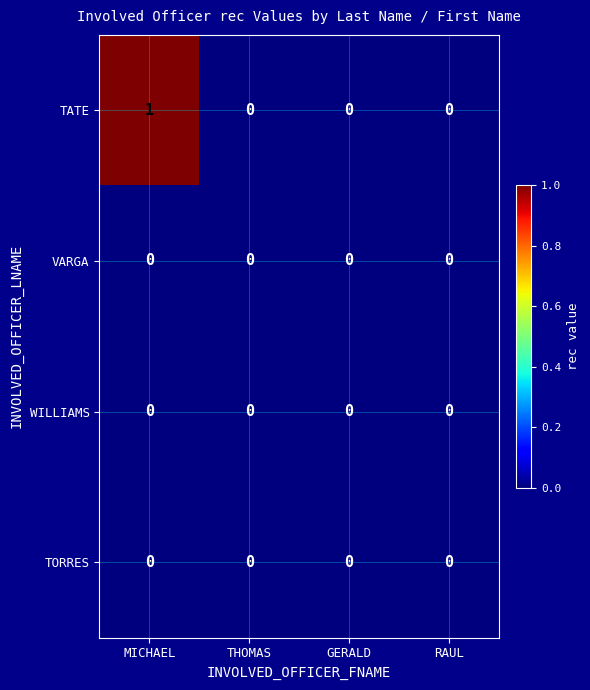

At which category does the chart reach its peak across all series?

MICHAEL